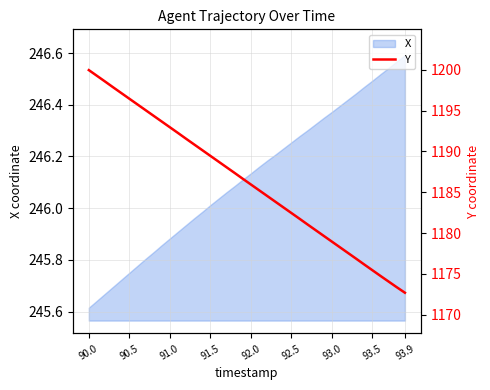

Count the number of categories in the chart.

40